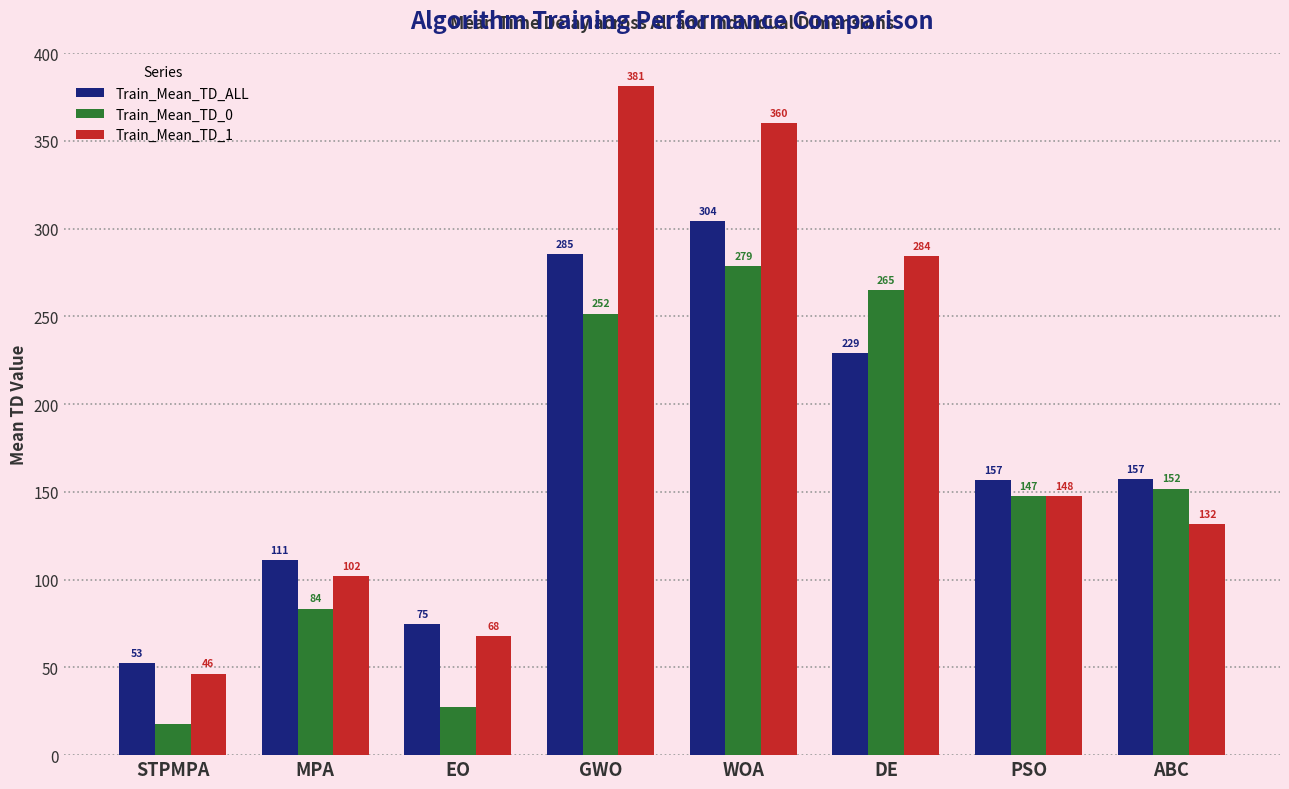

The value of Train_Mean_TD_0 at PSO is 243.9. True or false?

False